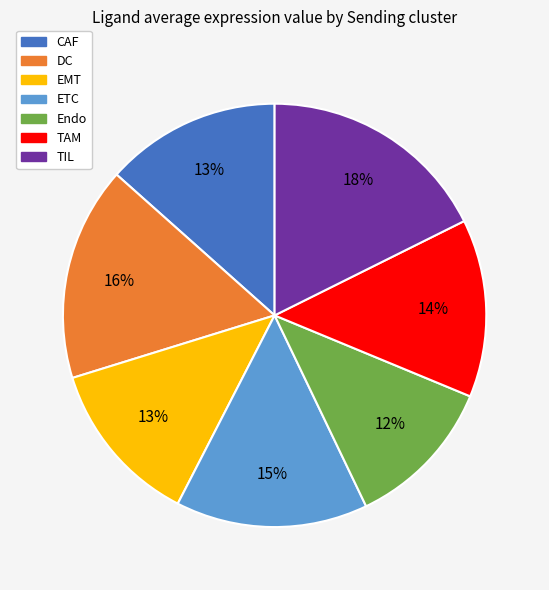

Which category has the smallest portion of the pie?

Endo